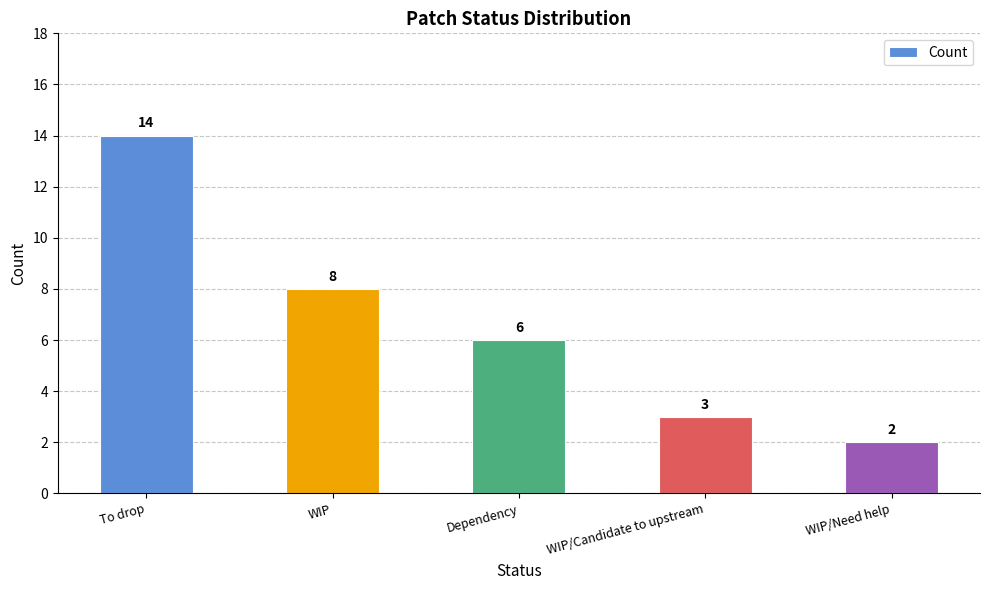

What is the difference between the second highest and second lowest values?

5